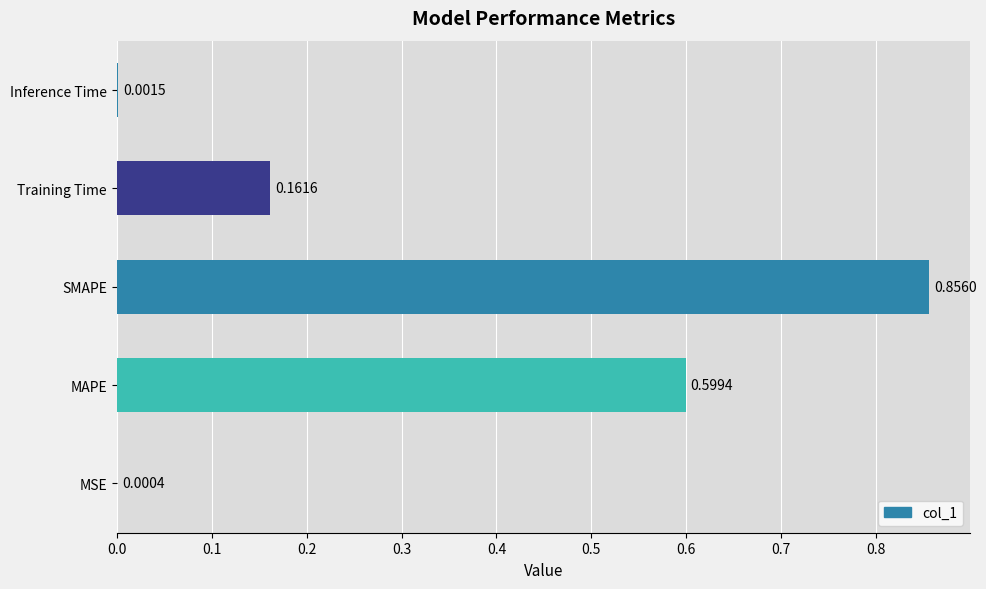

Which has a higher value, Training Time or Inference Time?

Training Time